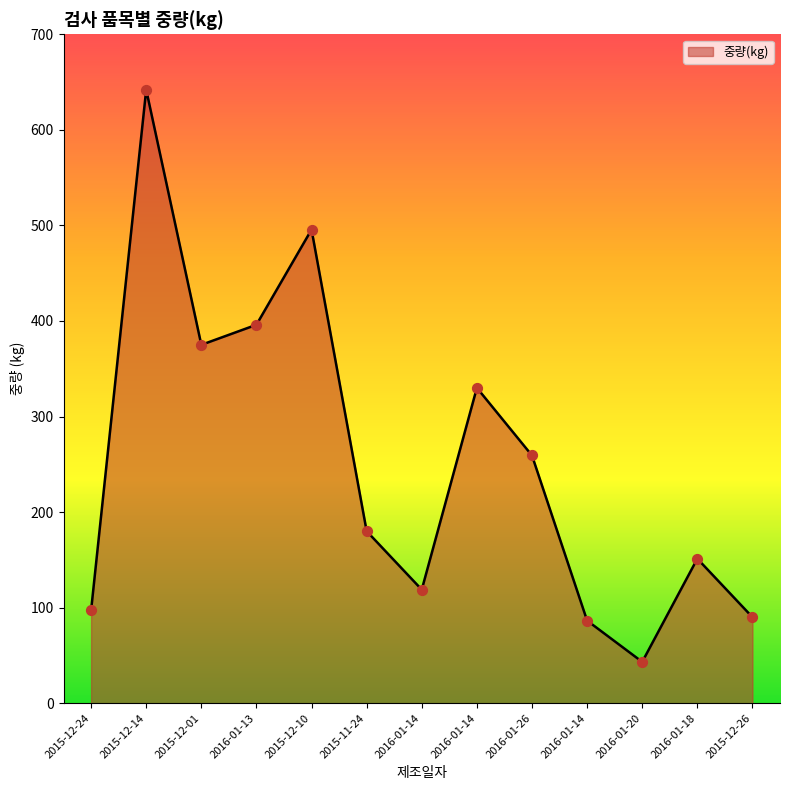

What is the ratio of the value at 2016-01-13 to the value at 2016-01-14?

3.3